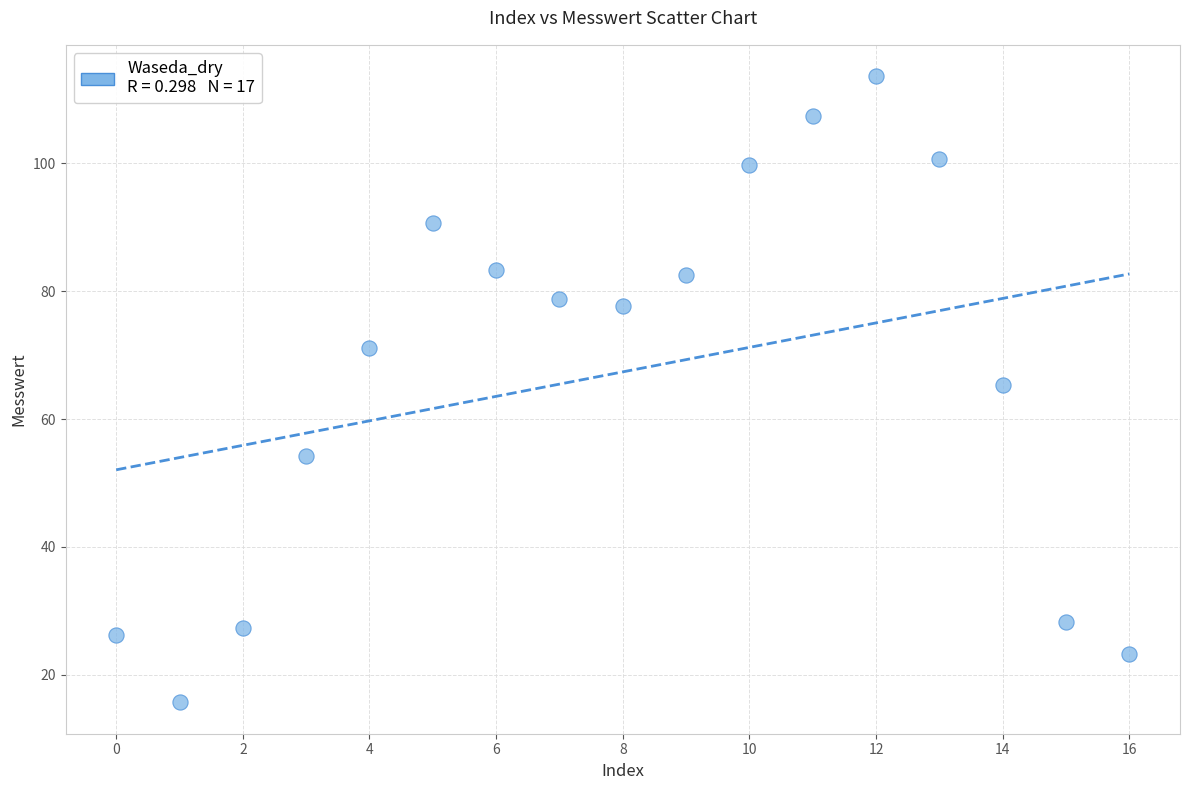

What is the range of Y values (max minus min)?

97.9